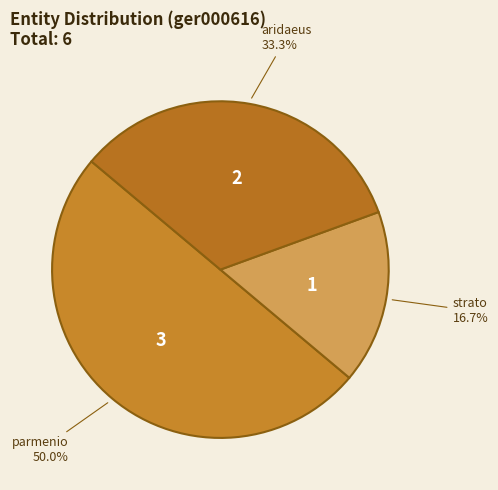

What percentage is NOT represented by aridaeus?

66.7%